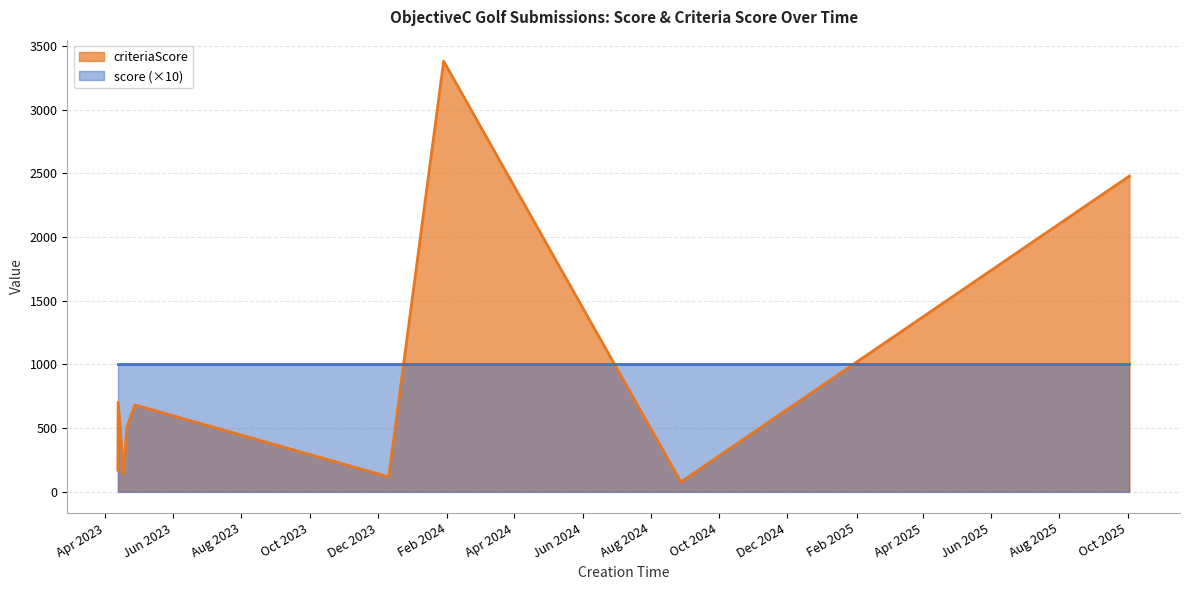

What is the difference between the maximum and minimum values in the criteriaScore series?

3305